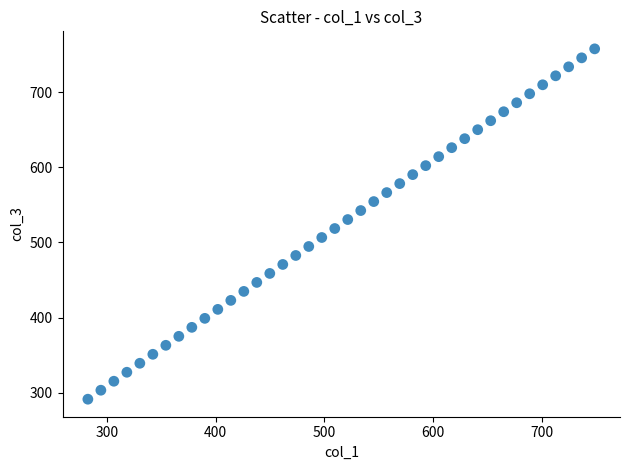

What is the range of X values (max minus min)?

466.3